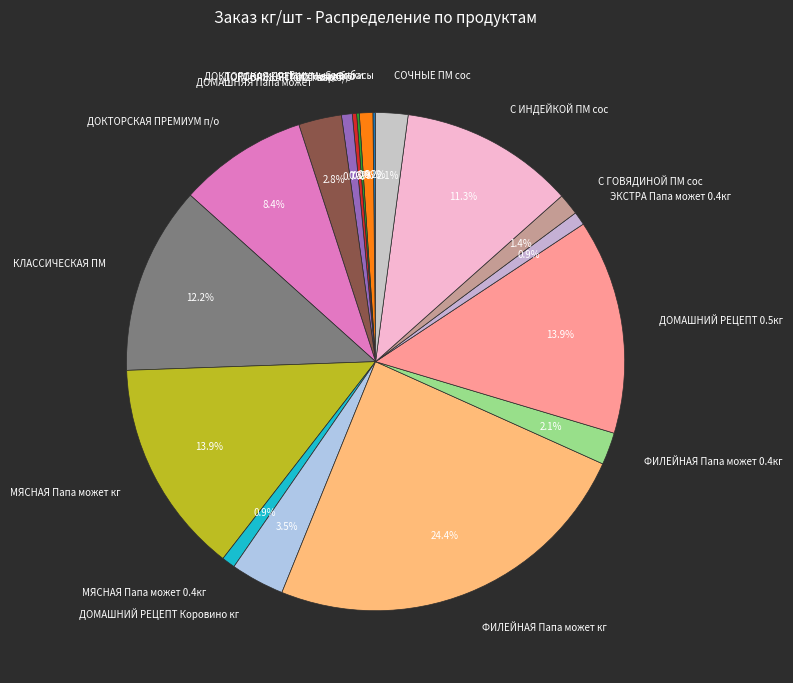

The Сосиски slice represents 1% of the pie. True or false?

True